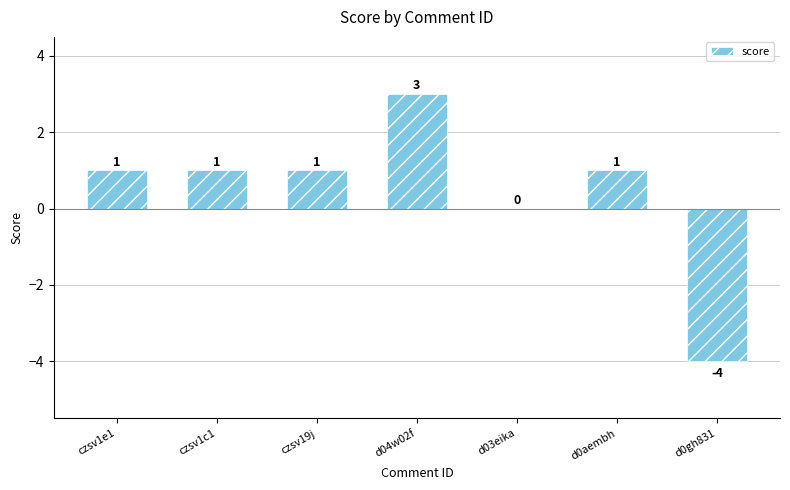

What is the difference between the values at d04w02f and d0gh831?

7